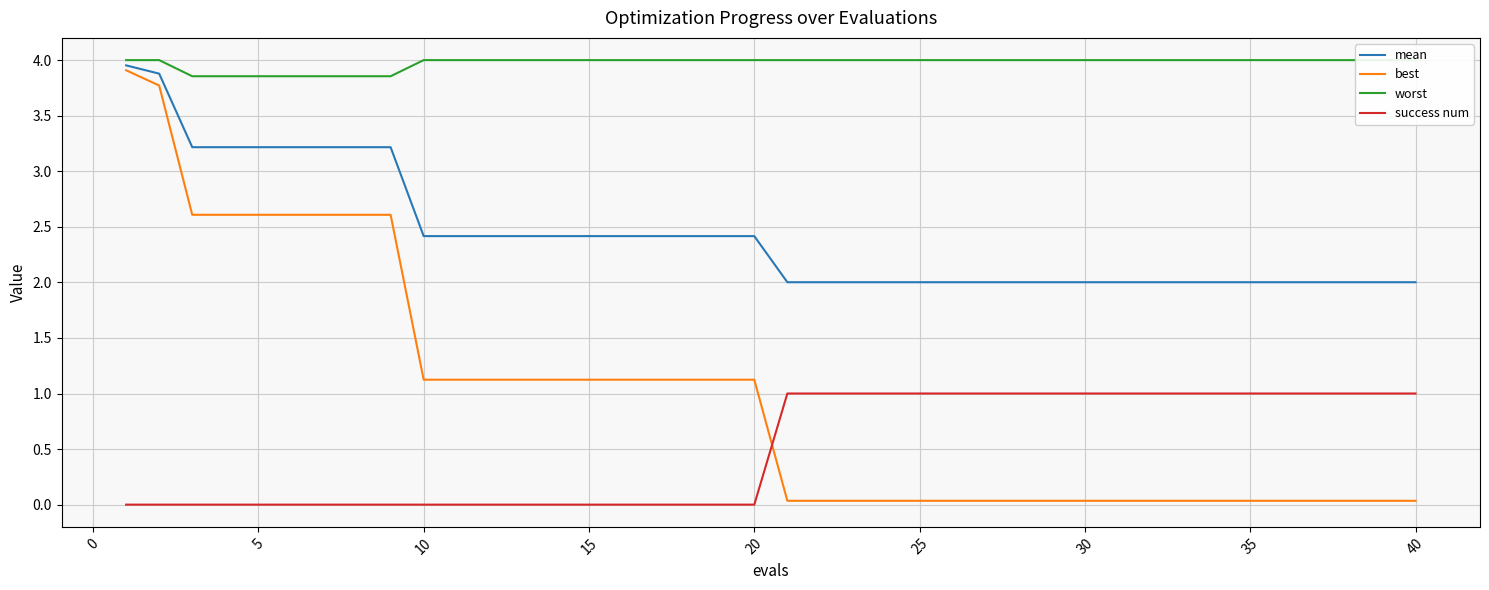

What is the maximum value for best?

3.9